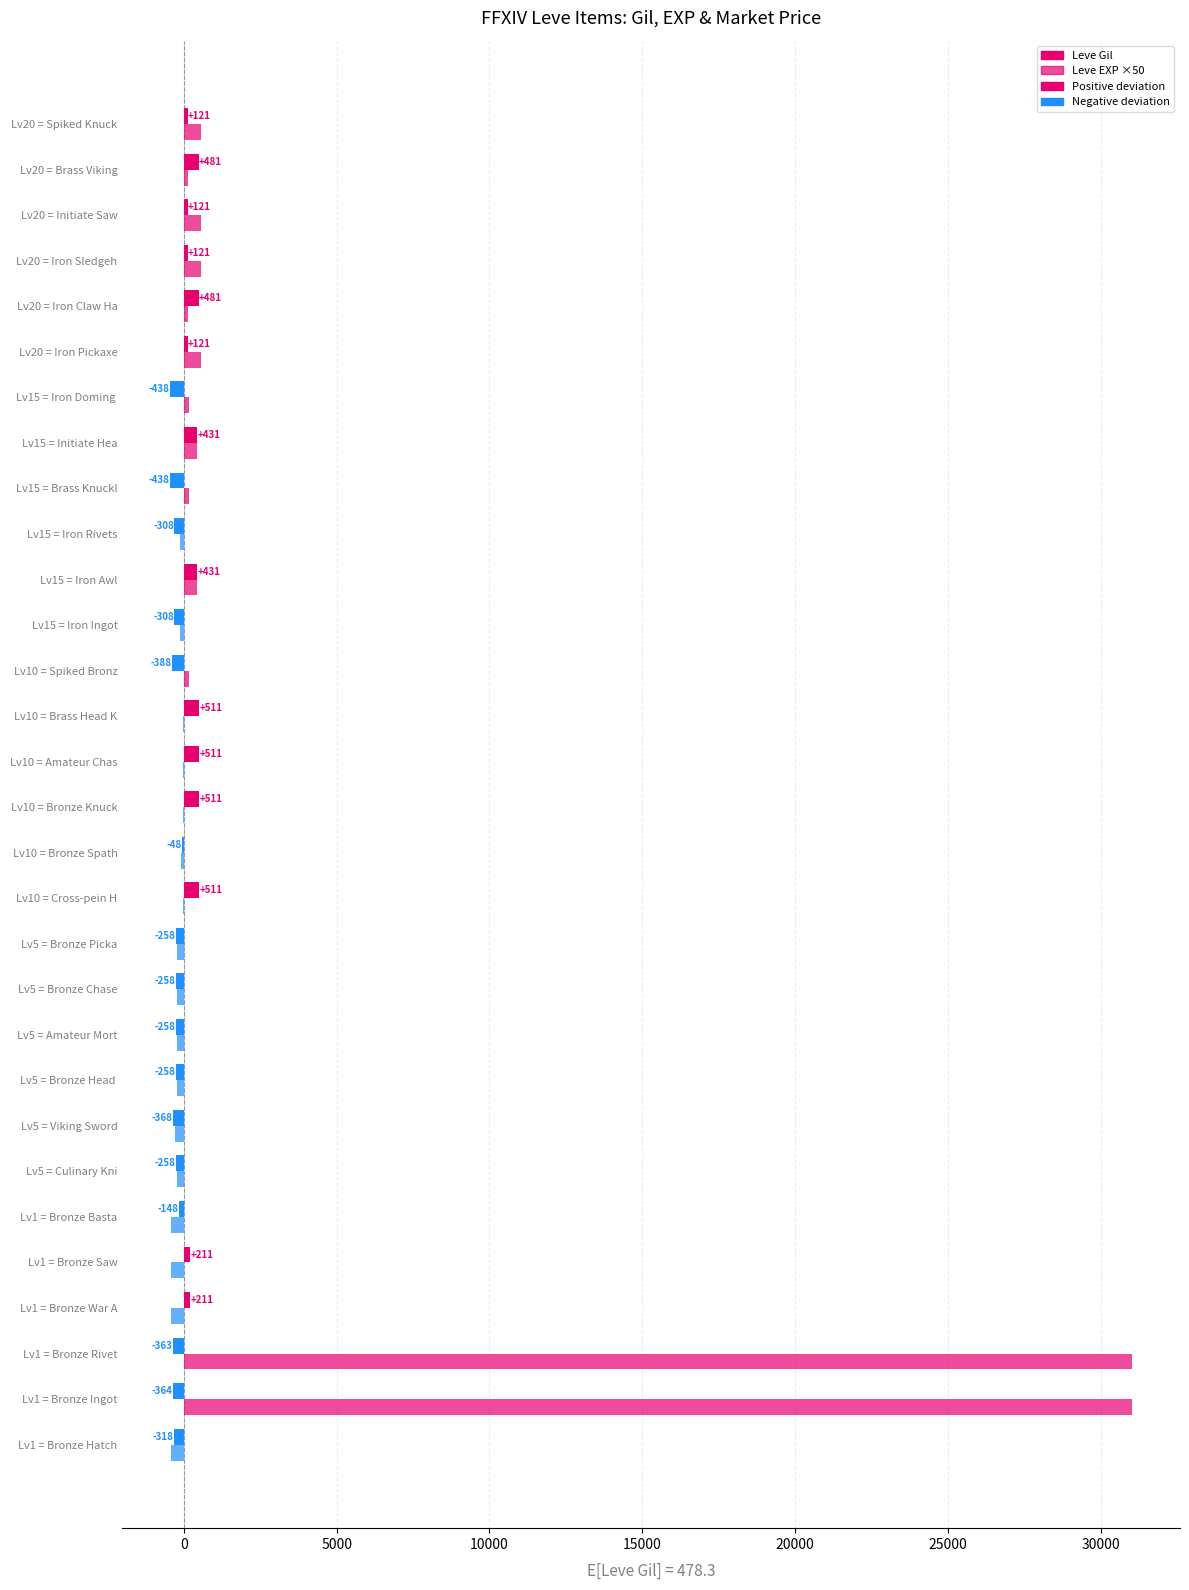

Reading left to right, what are all the values shown in this chart?

Leve Gil (dev from mean): -318.3	-364.3	-363.3	211.7	211.7	-148.3	-258.3	-368.3	-258.3	-258.3	-258.3	-258.3	511.7	-48.3	511.7	511.7	511.7	-388.3	-308.3	431.7	-308.3	-438.3	431.7	-438.3	121.7	481.7	121.7	121.7	481.7	121.7
Leve EXP x50 (dev from mean): -428.3	31021.7	31021.7	-428.3	-428.3	-428.3	-228.3	-278.3	-228.3	-228.3	-228.3	-228.3	-28.3	-78.3	-28.3	-28.3	-28.3	171.7	-128.3	421.7	-128.3	171.7	421.7	171.7	571.7	121.7	571.7	571.7	121.7	571.7